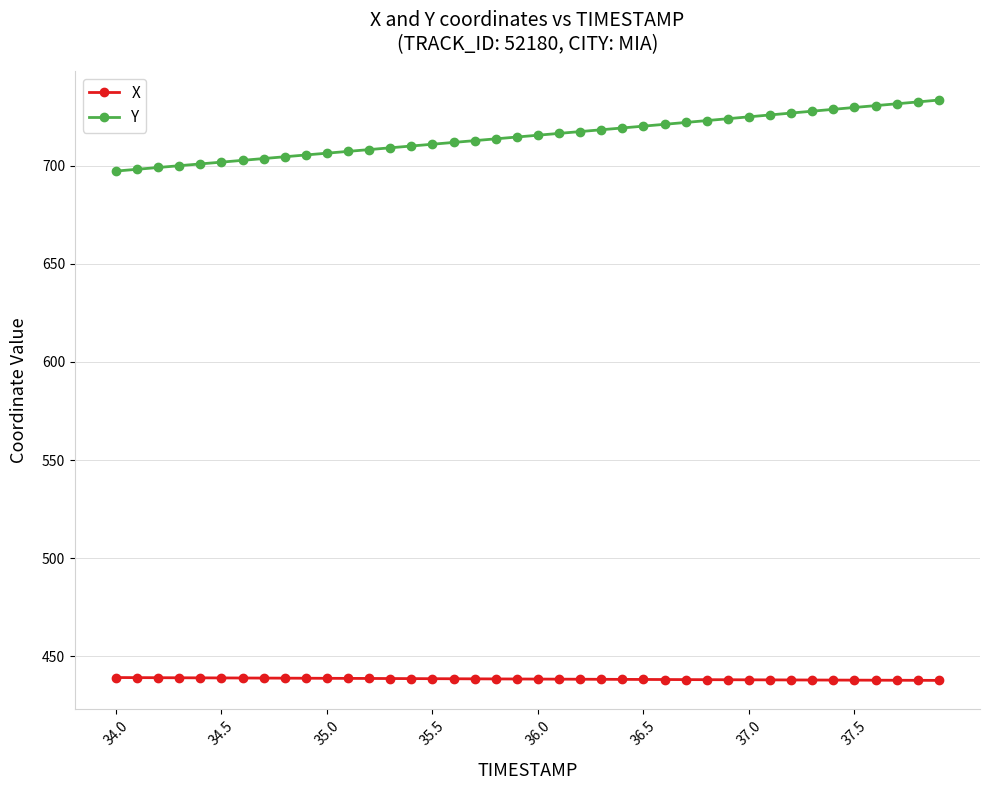

What is the value of the X point at the 9th from the left?

439.0